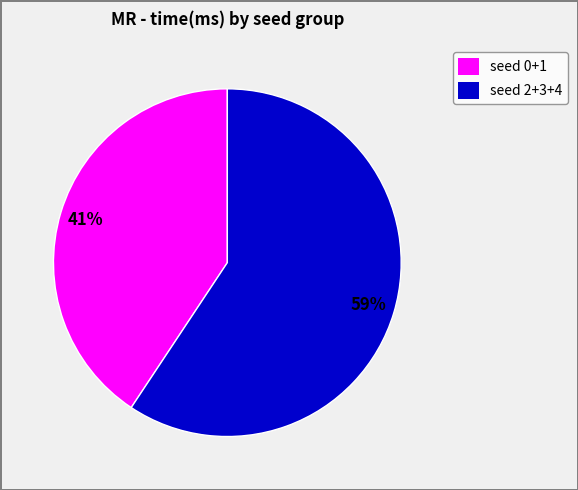

The seed 0+1 slice represents 51% of the pie. True or false?

False